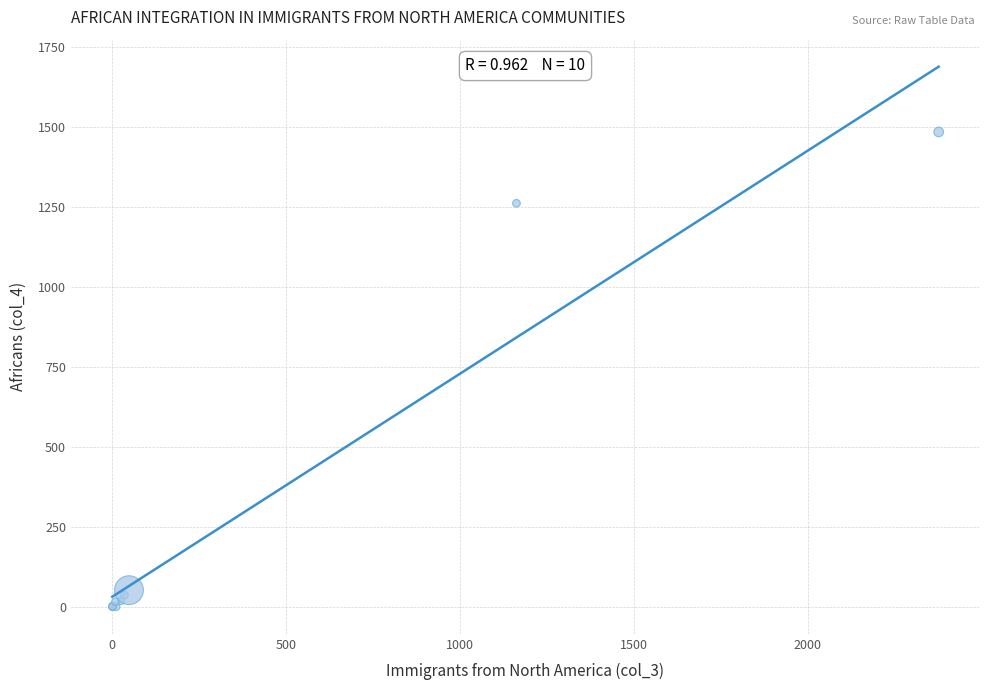

What Y value in the scatter plot is closest to 743?

1262